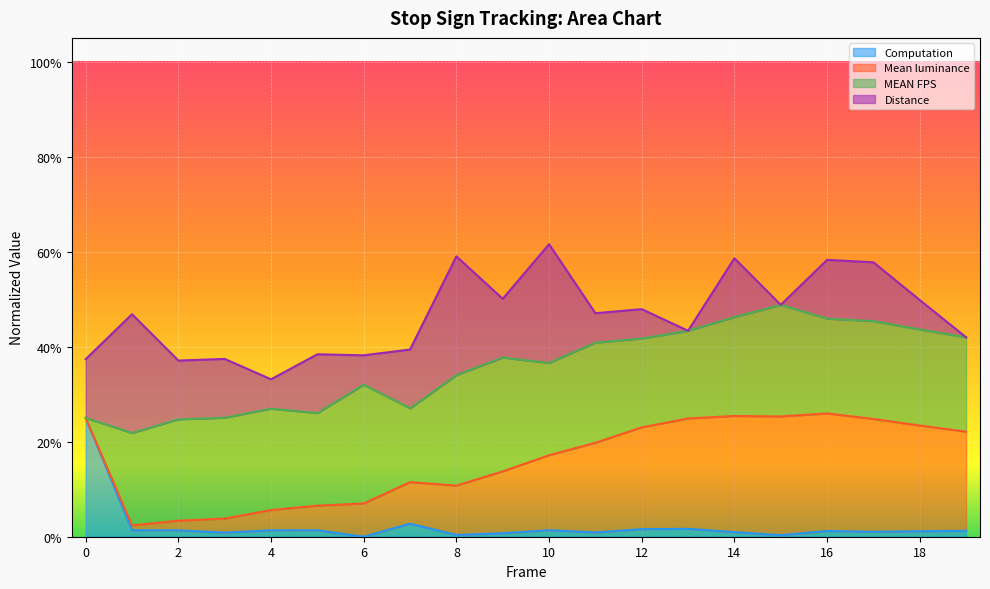

Does the chart display data point markers on the line(s)?

No